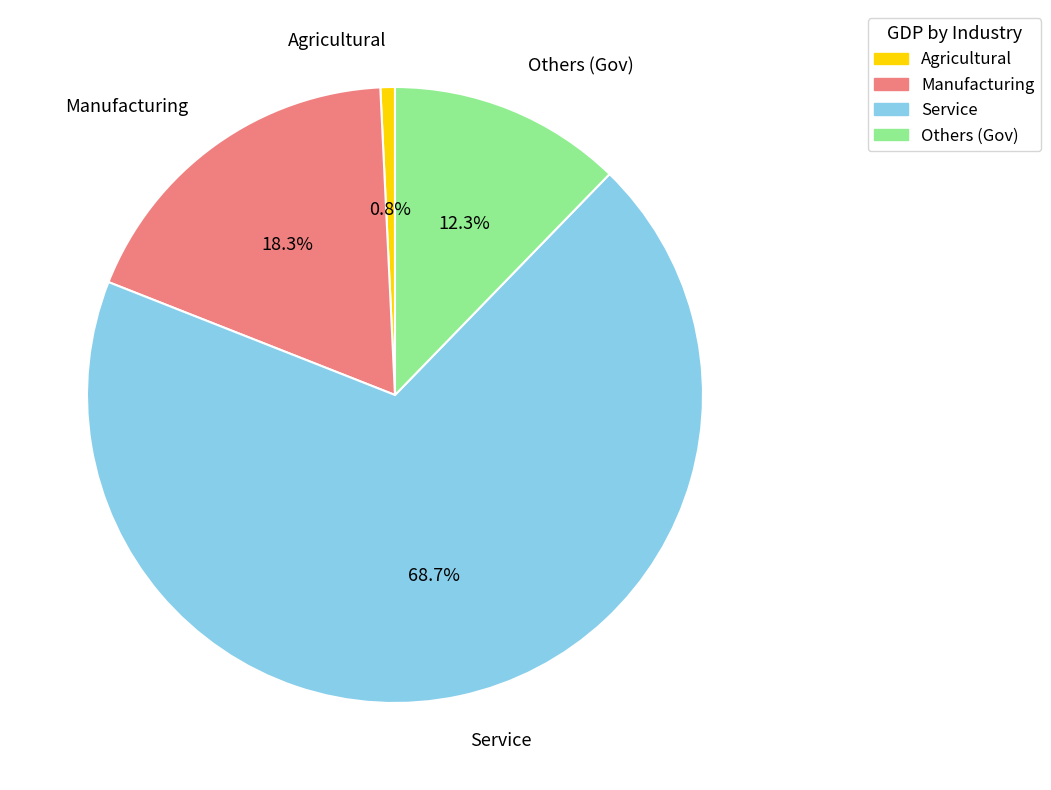

Is there any slice that represents more than half of the pie?

Yes